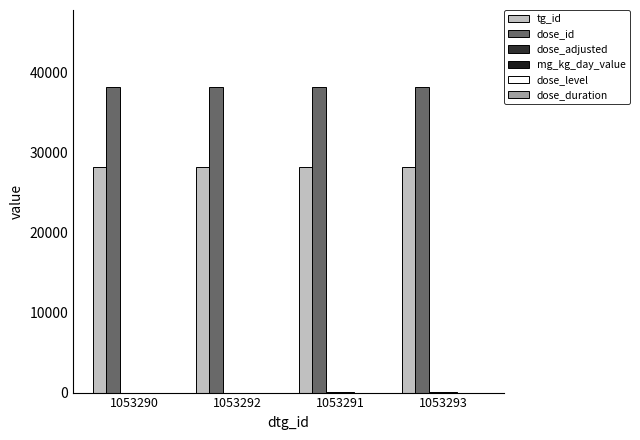

How many groups of bars are there?

4